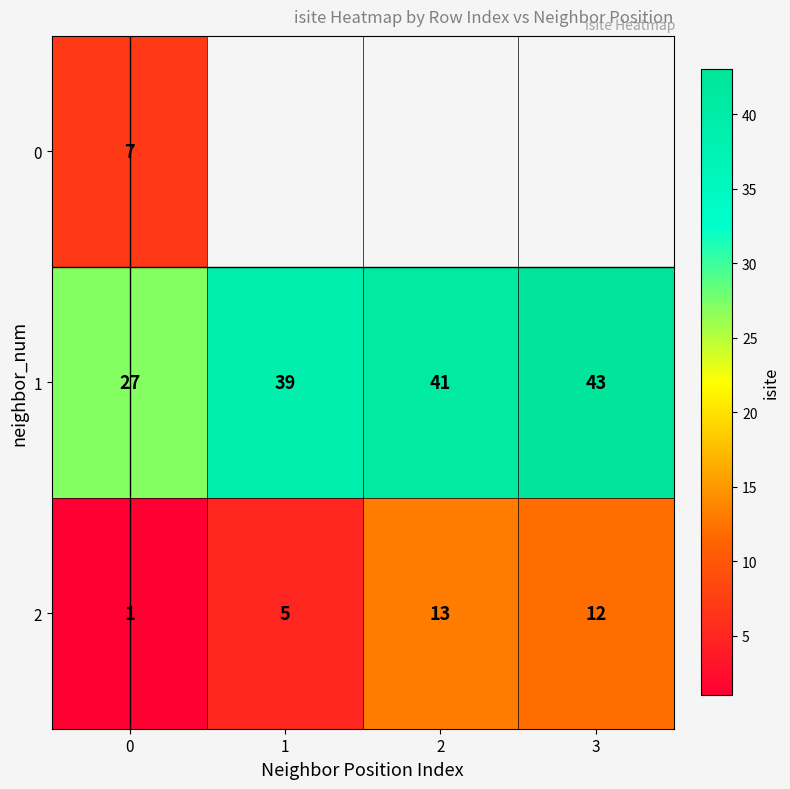

Between 1 and 2, which is larger?

2